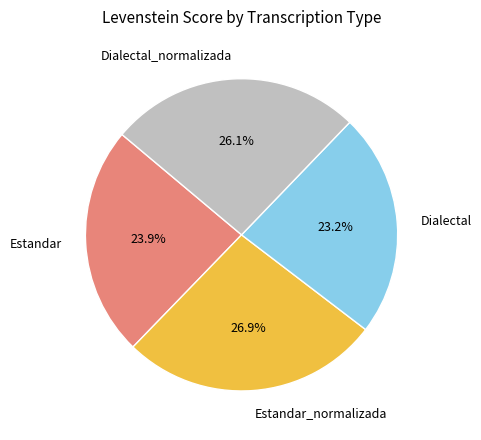

How many slices are in this pie chart?

4